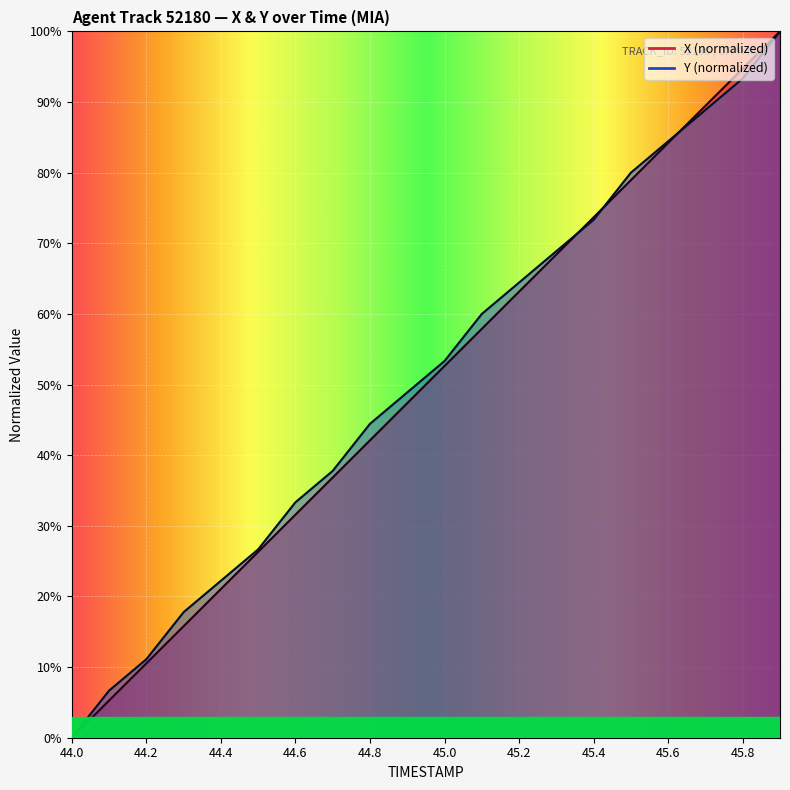

What position from the right is 44.5?

15